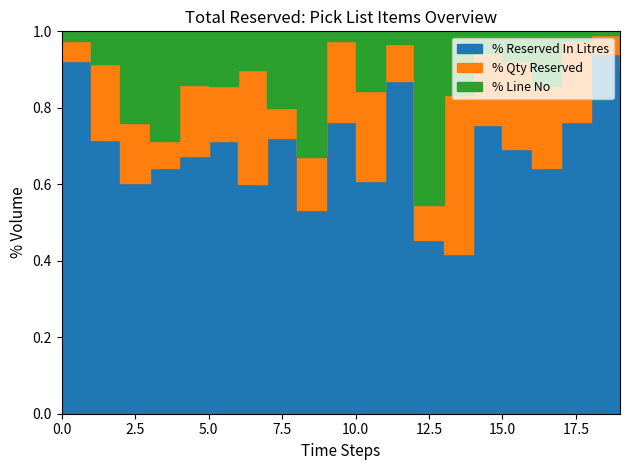

Which series has the largest total across all categories?

Reserved In Litres